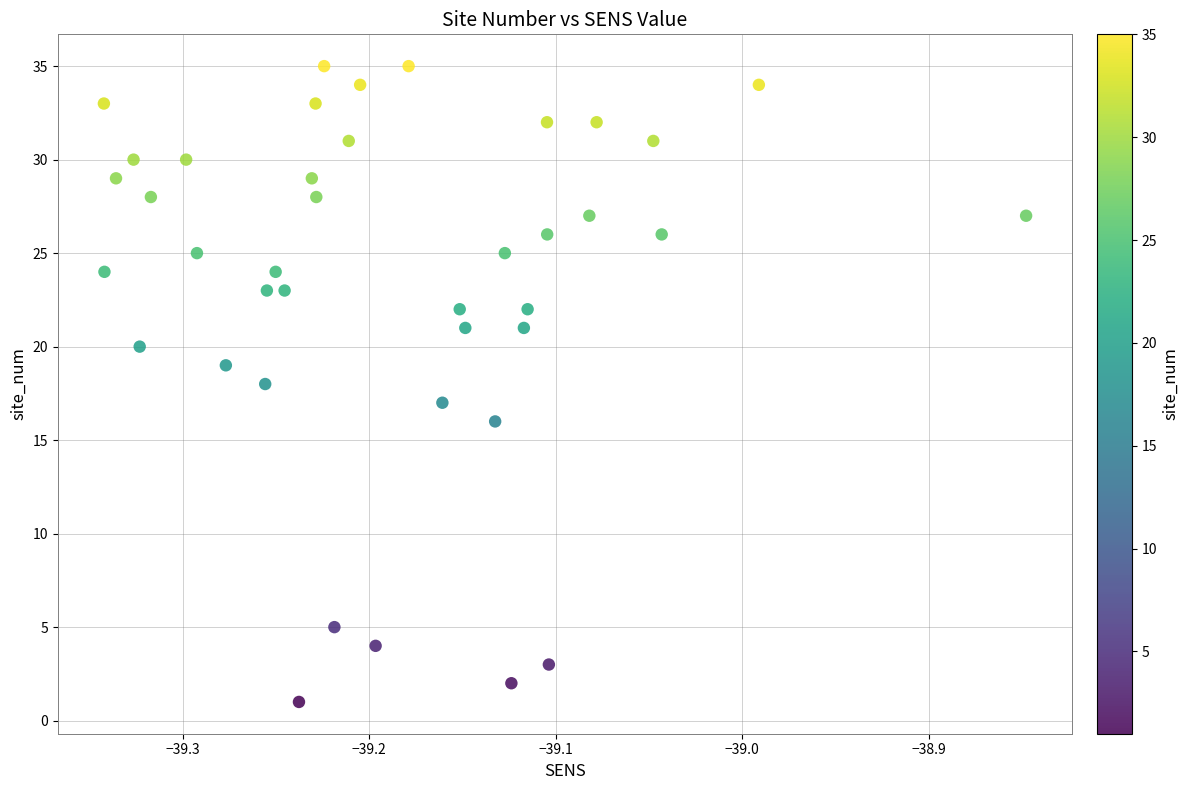

What is the range of Y values (max minus min)?

34